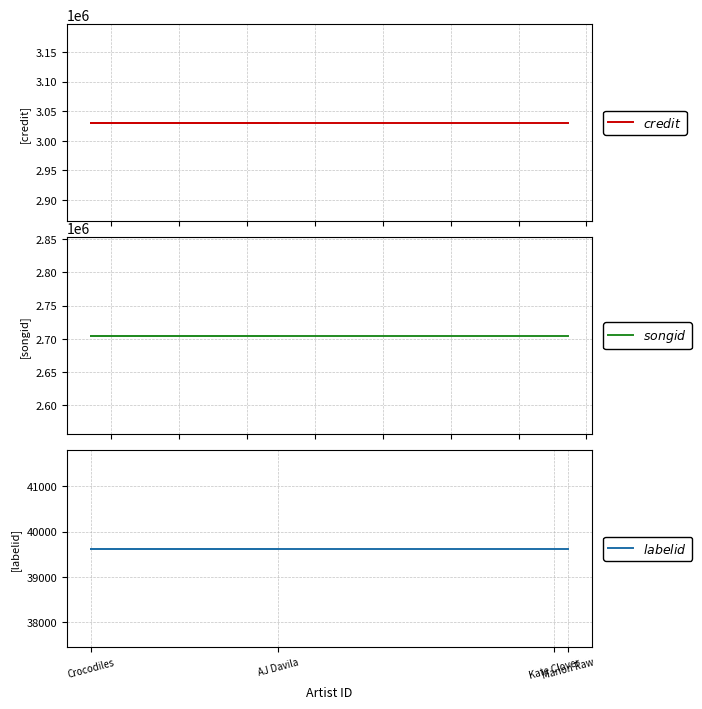

Rank the categories by $songid$ value from highest to lowest.

AJ Davila, Crocodiles, Kate Clover, Marion Raw